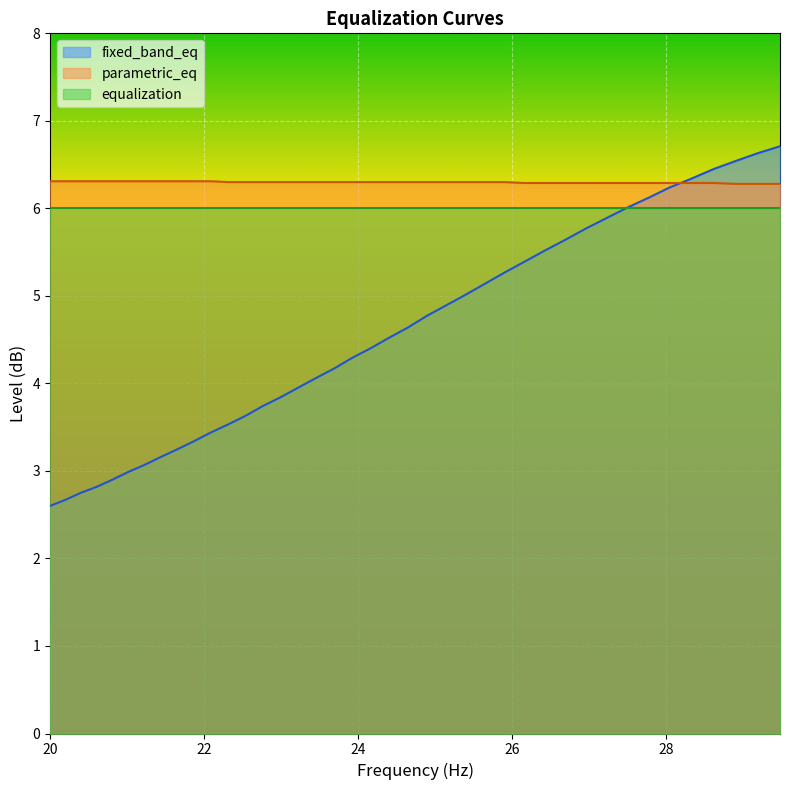

What is the minimum value for parametric_eq?

6.3